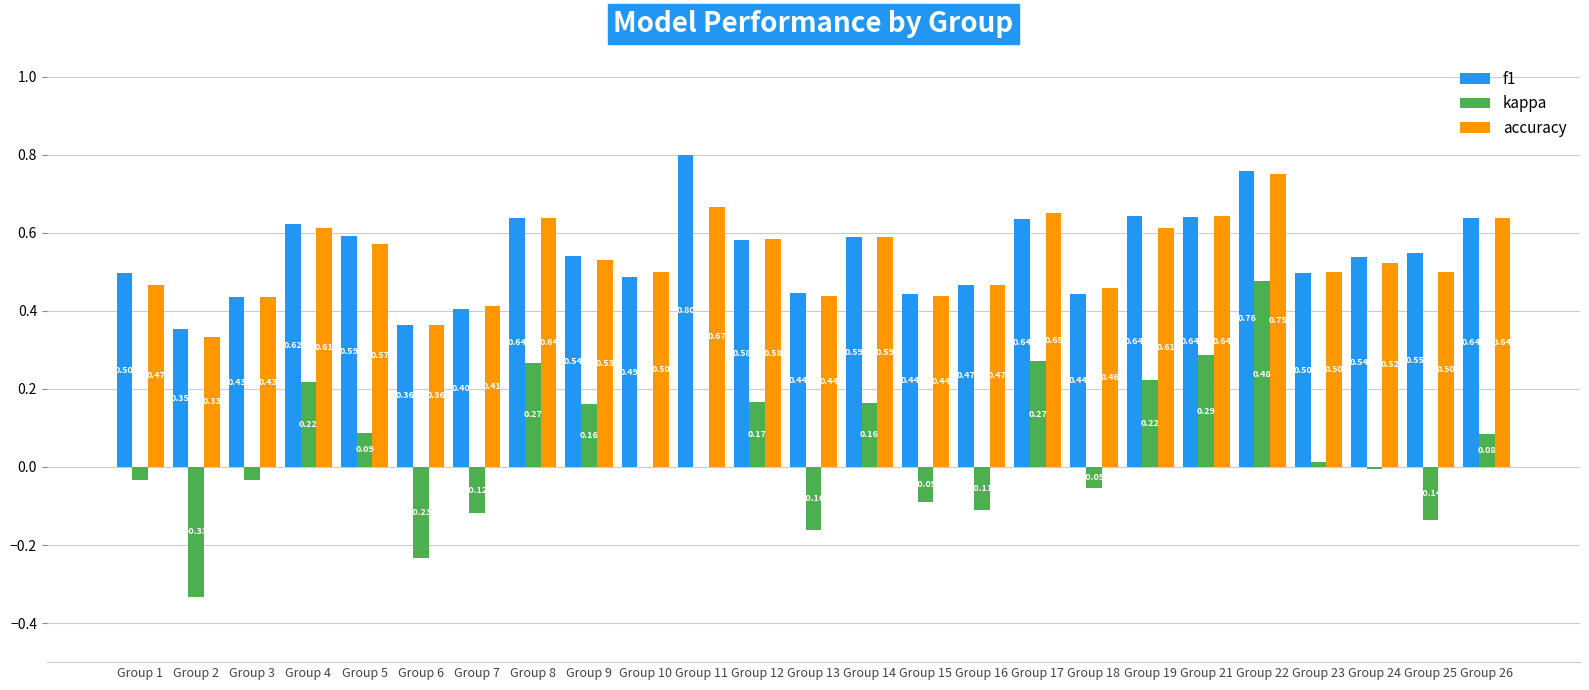

Between Group 6 and Group 21, which series saw the biggest shift?

kappa